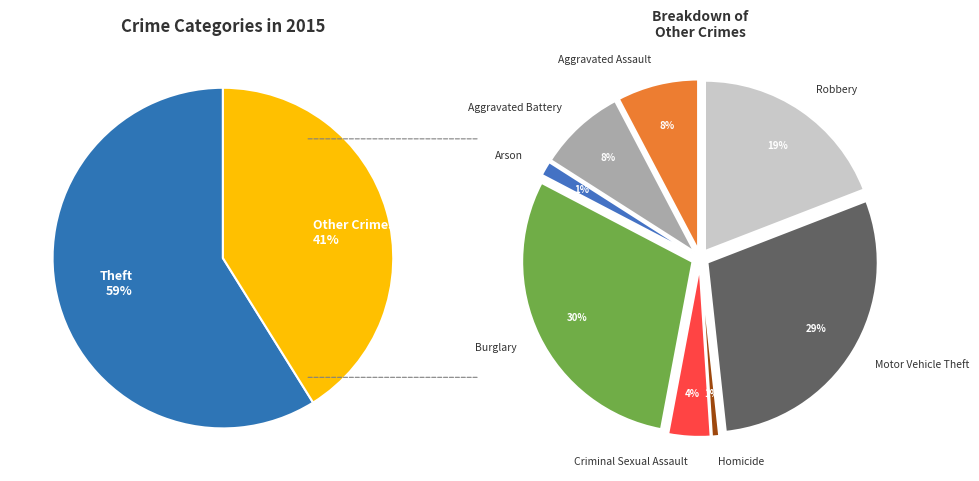

Which has a higher value, Aggravated Battery or Burglary?

Burglary